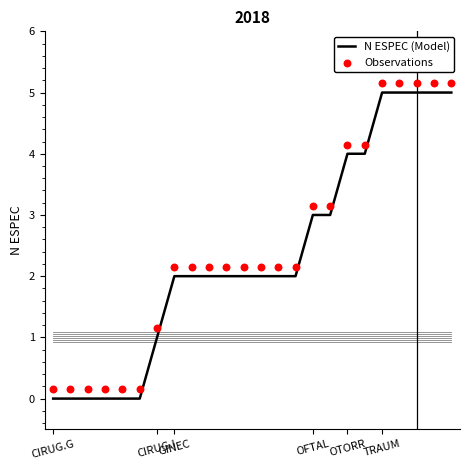

Which series has the largest total across all categories?

Observations